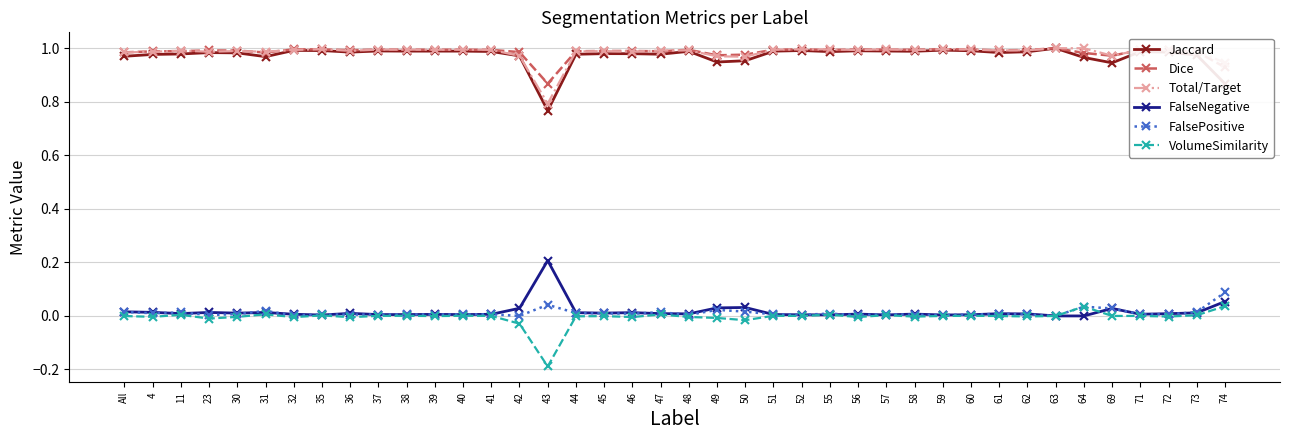

True or false: FalsePositive has more than 2 points higher than both neighbors.

True